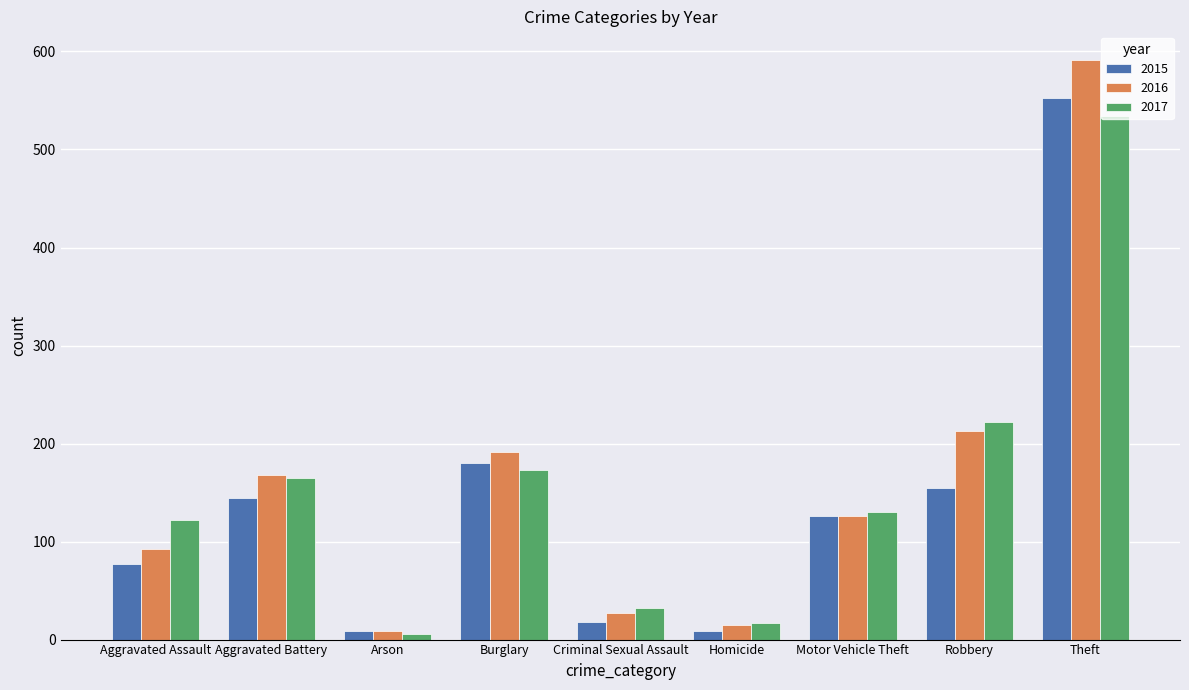

The value of 2017 at Motor Vehicle Theft is 130. True or false?

True